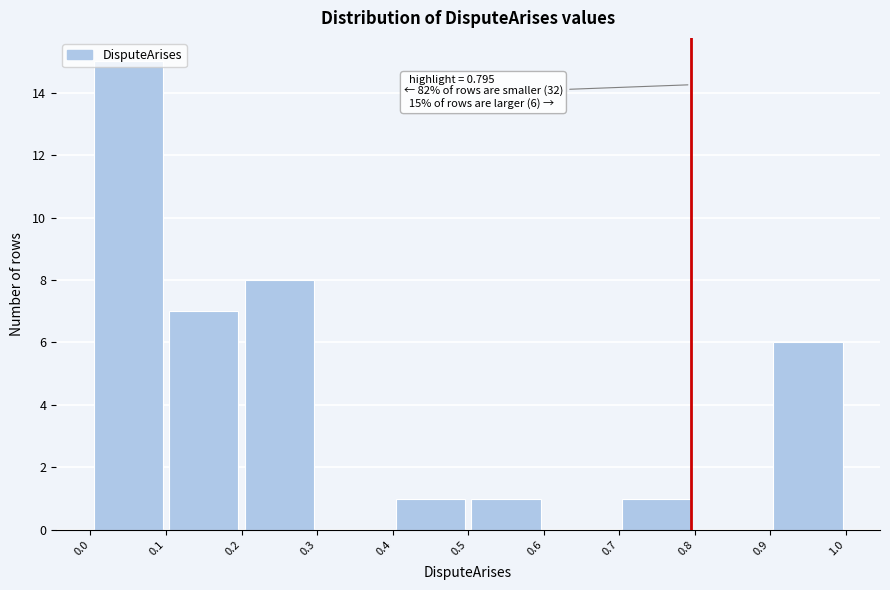

Over which range of the x-axis is the bar tallest?

0.0 to 0.1